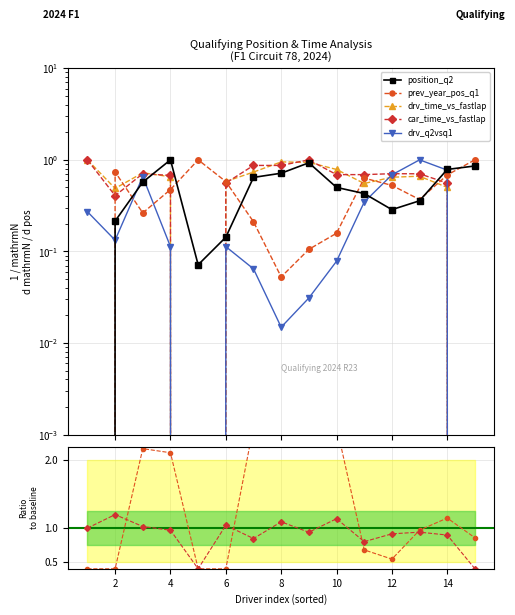

What is the value of the previous_year_position_q1 point at the 8th from the left?

0.1